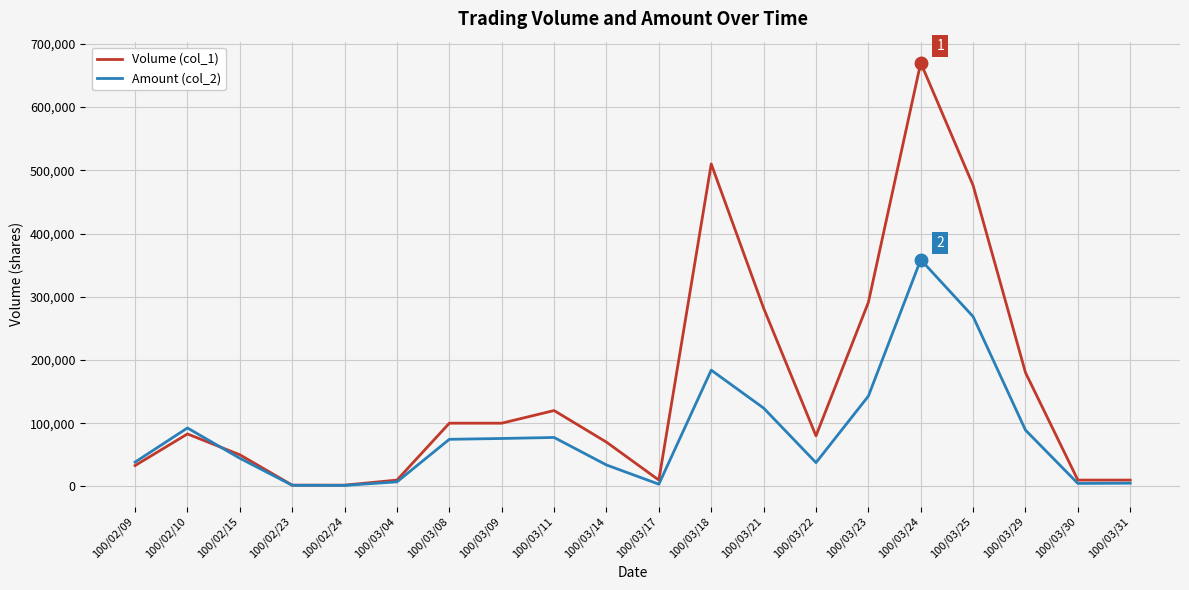

Which series has the largest total across all categories?

Volume (col_1)